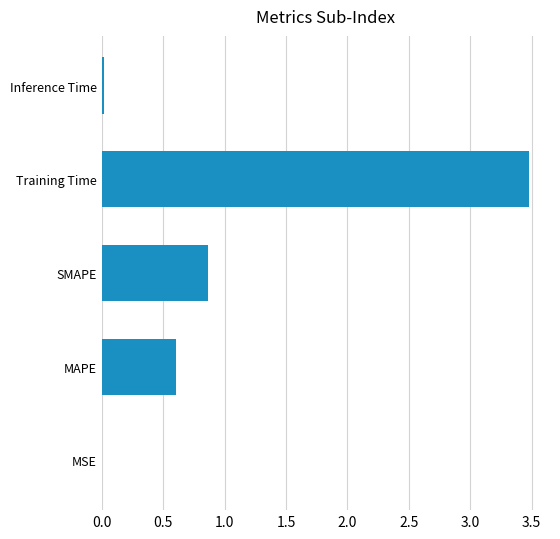

What is the greatest value displayed?

3.5